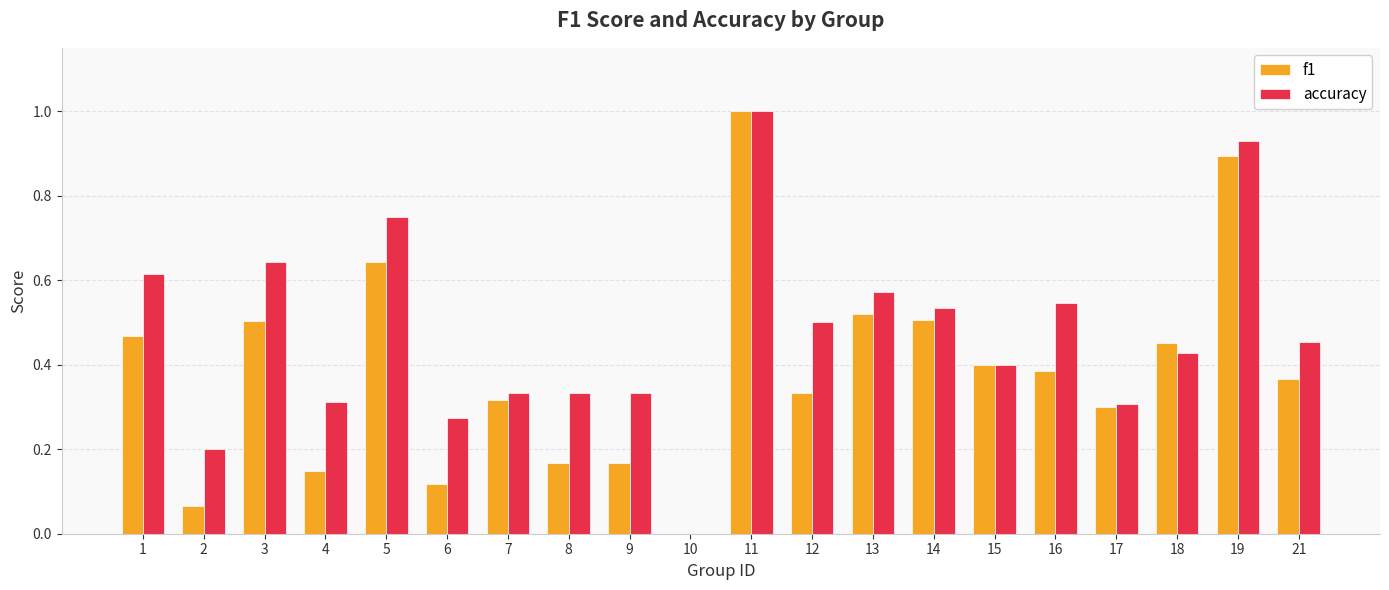

At which category is the sum across all series the highest?

11